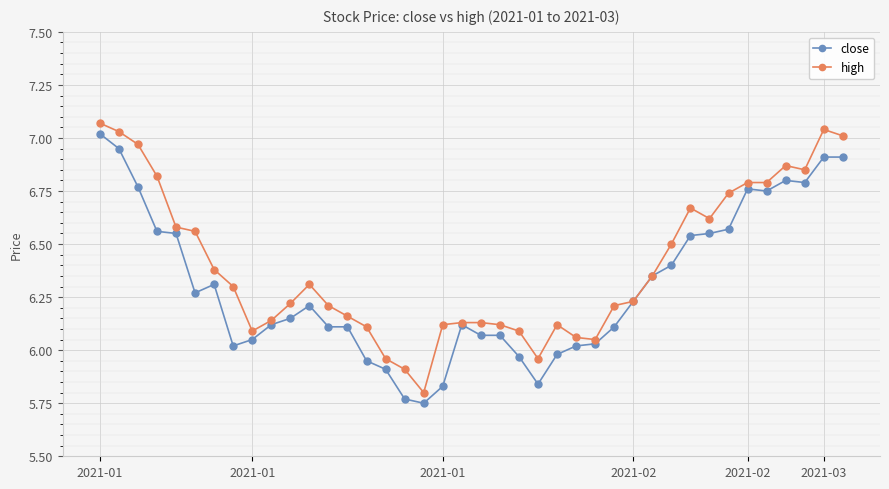

True or false: high has more than 0 points higher than both neighbors.

True